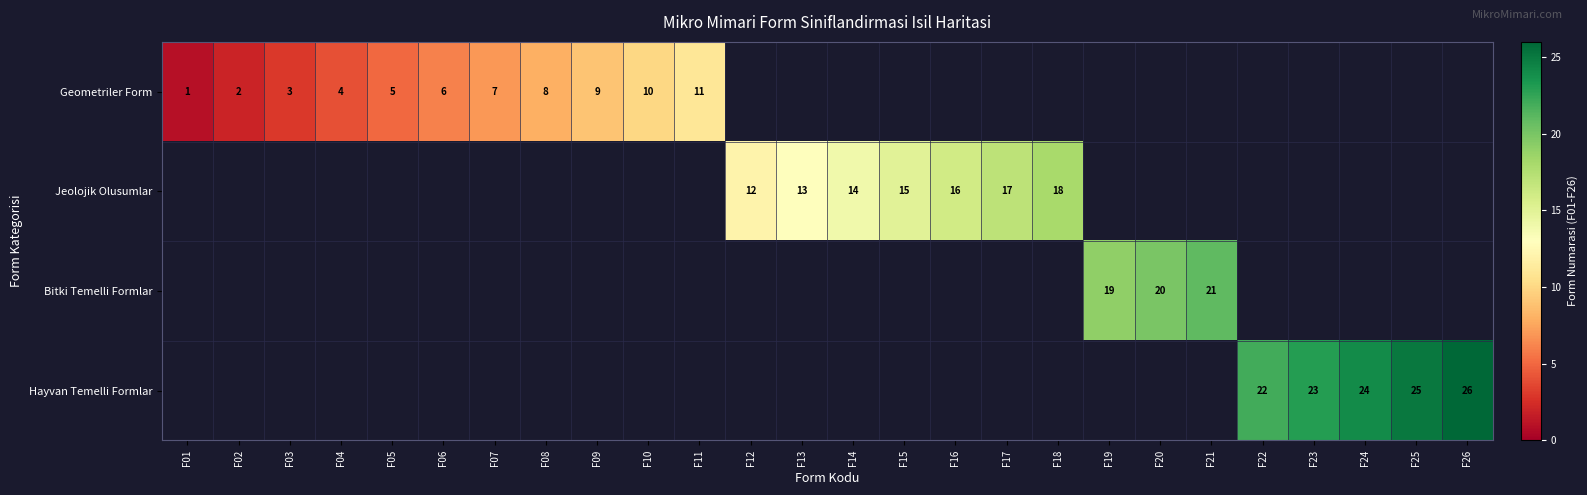

How many distinct data groups are displayed?

4